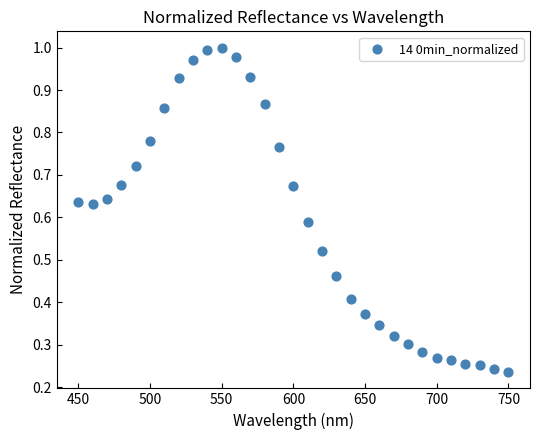

What is the range of X values (max minus min)?

300.0